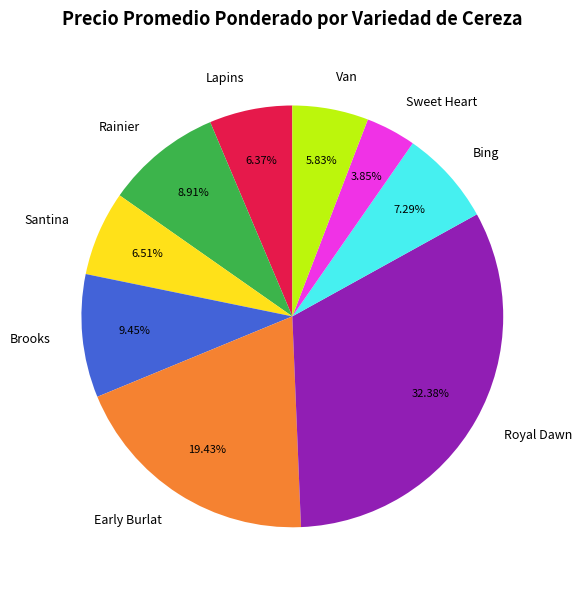

What percentage is NOT represented by Santina?

93.5%